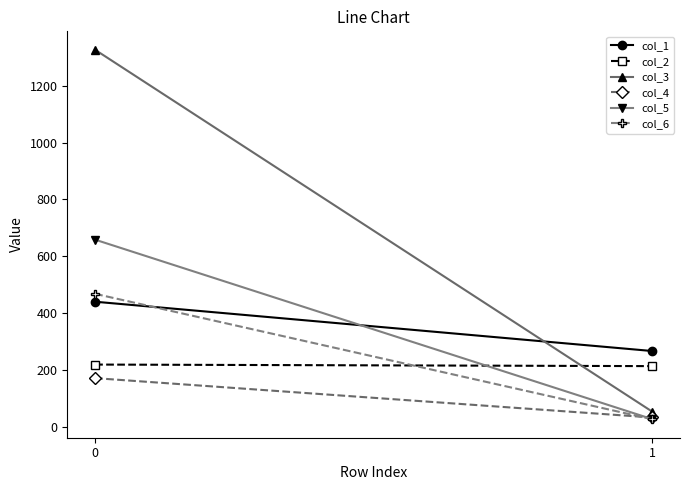

Is it true that col_6 equals 27.4 at 1?

True